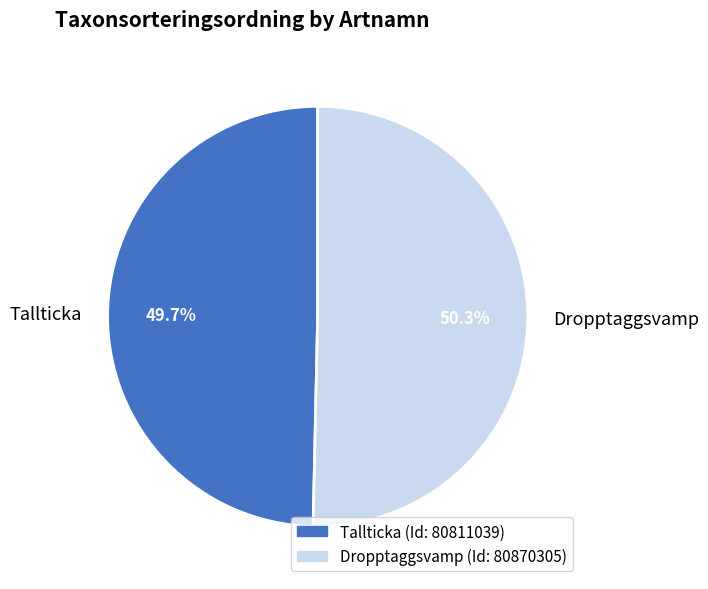

Which has a higher value, Dropptaggsvamp or Tallticka?

Dropptaggsvamp